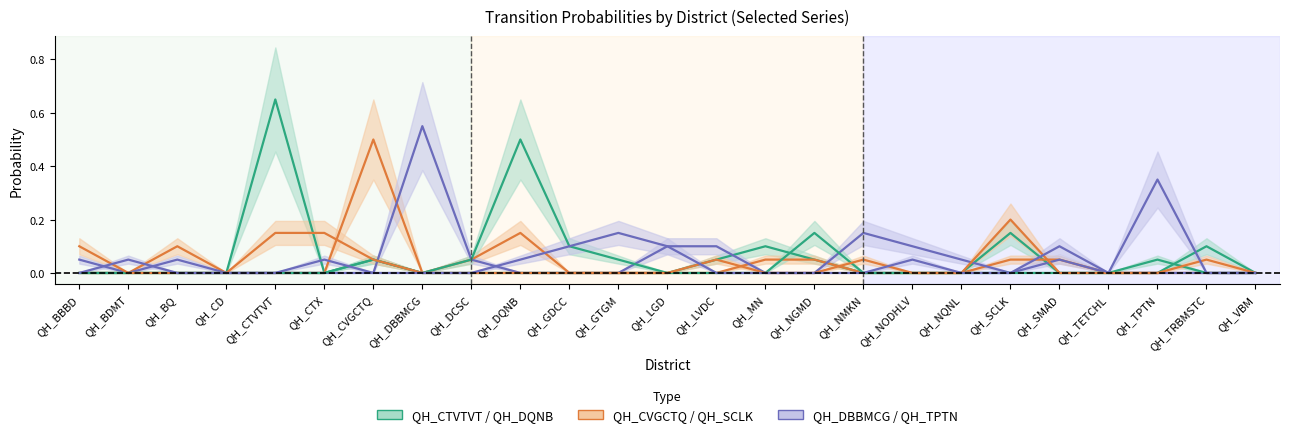

What is the label of the 23rd point from the left?

QH_TPTN